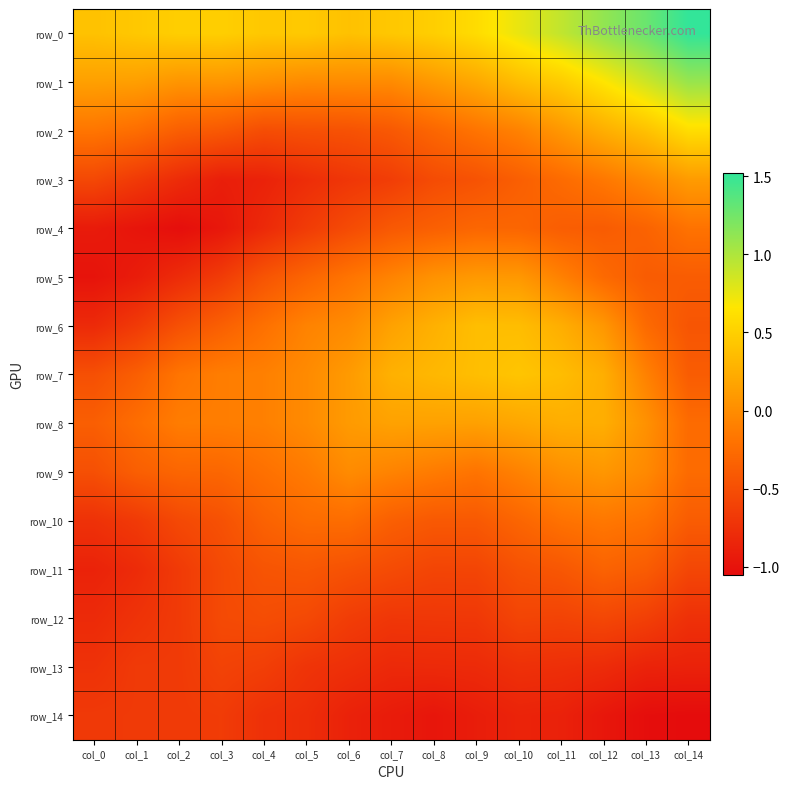

True or false: row_9 has a value of -0.1 at col_9.

False